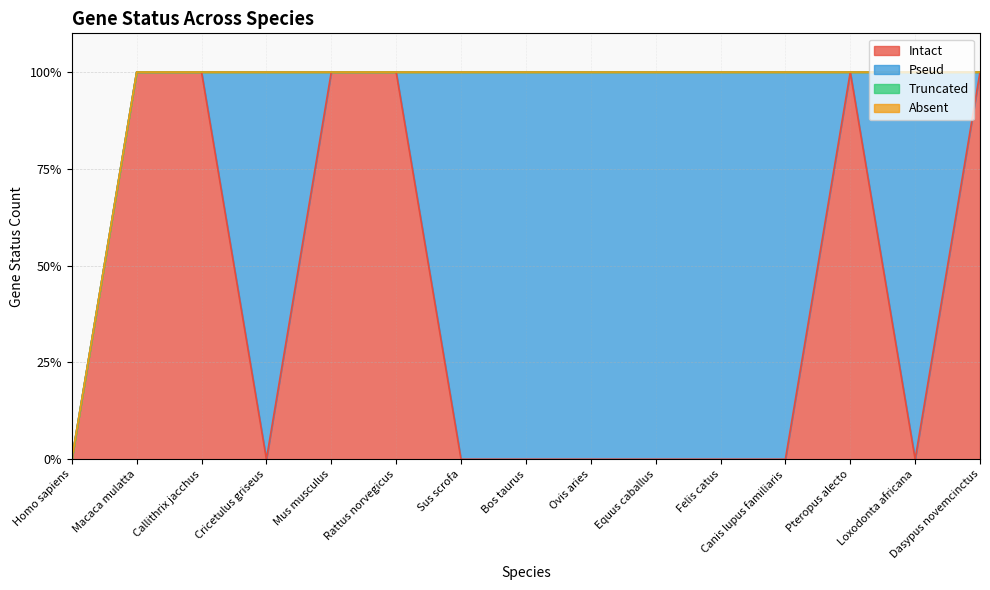

At Felis catus, list the series in order from smallest to largest.

Intact, Truncated, Absent, Pseud